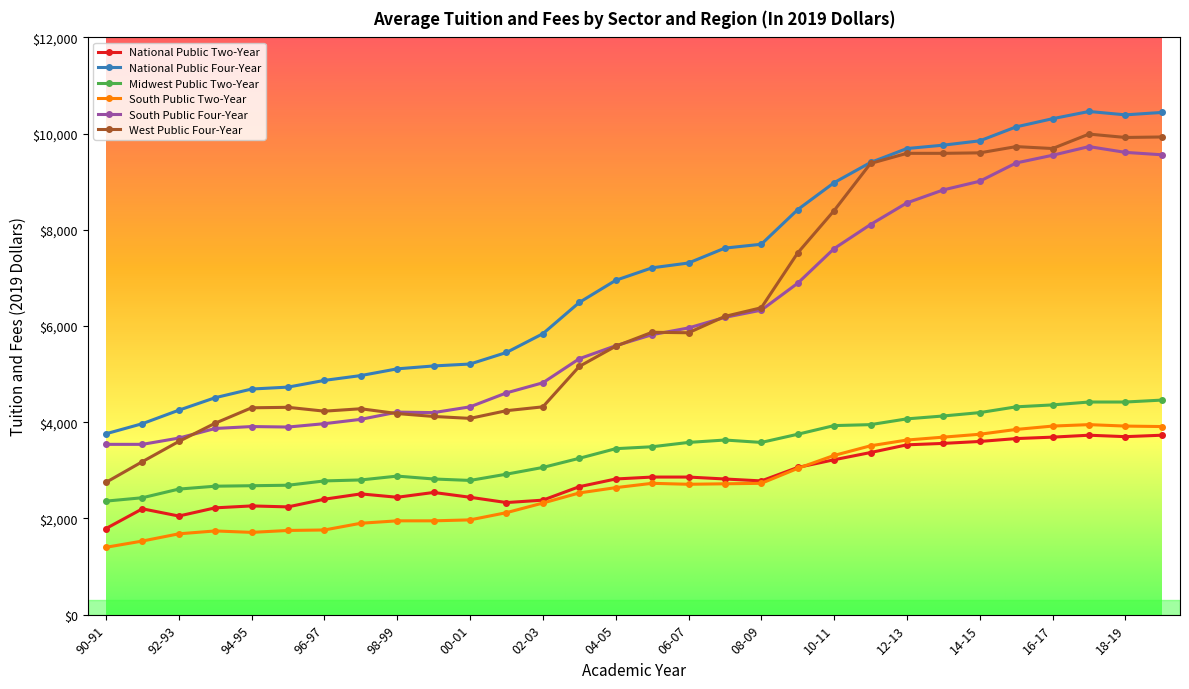

What is the greatest value displayed?

10460